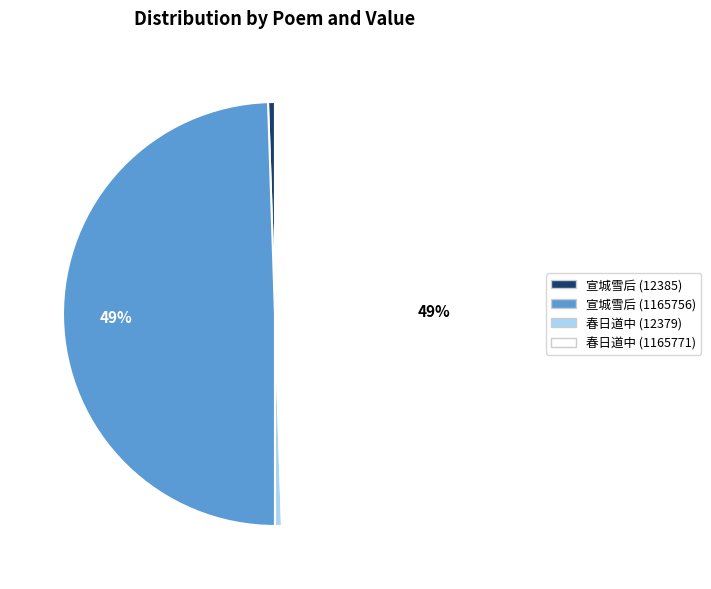

Between 春日道中 (1165771) and 宣城雪后 (12385), which is larger?

春日道中 (1165771)